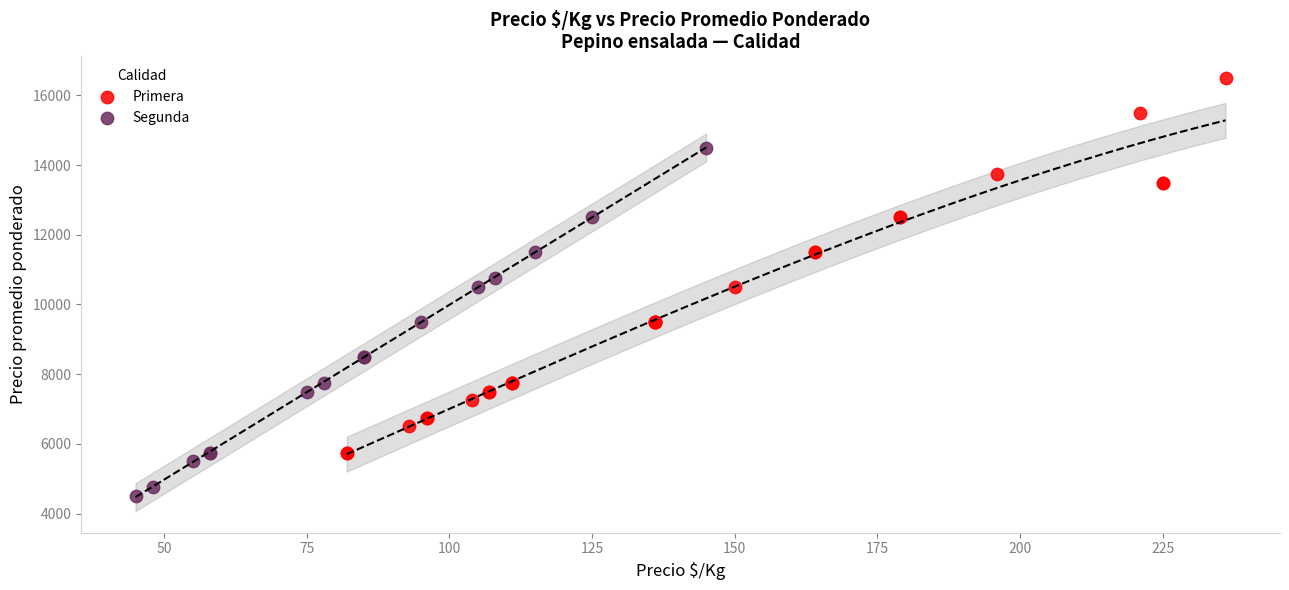

Which series reaches the maximum Y coordinate?

Primera